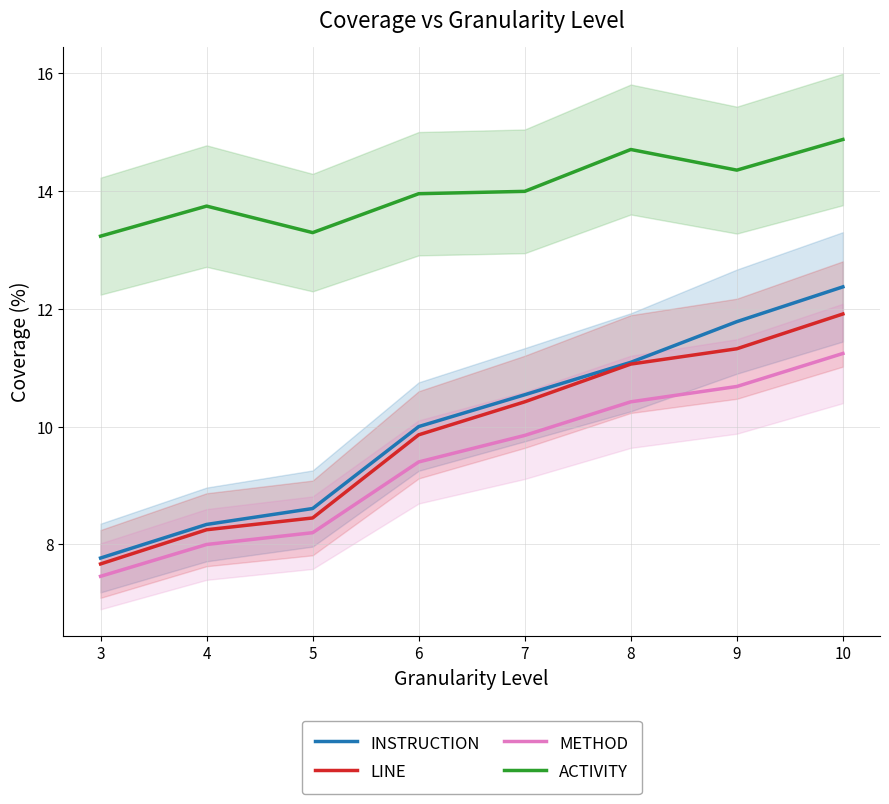

Is it true that METHOD equals 4.5 at 10?

False